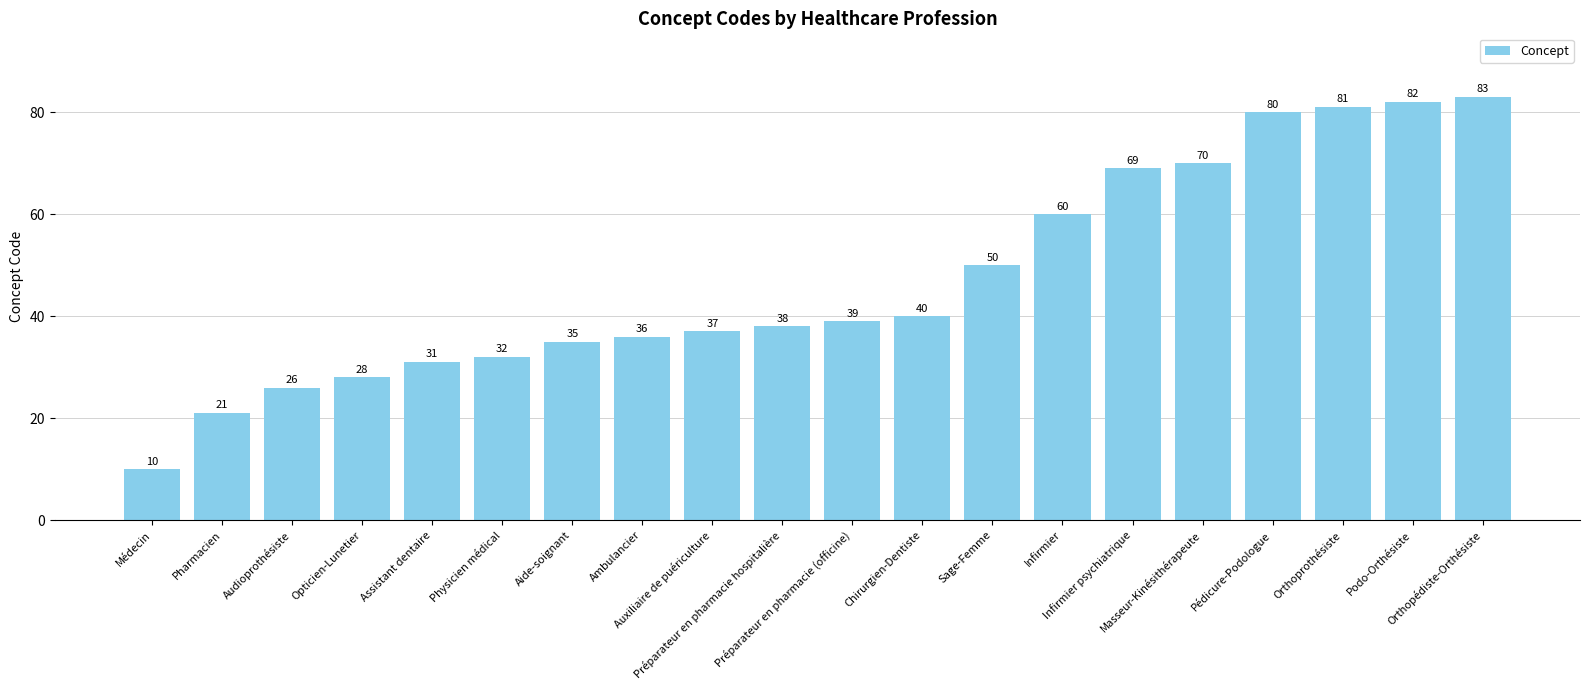

Is it true that the value at Pharmacien is 21?

True